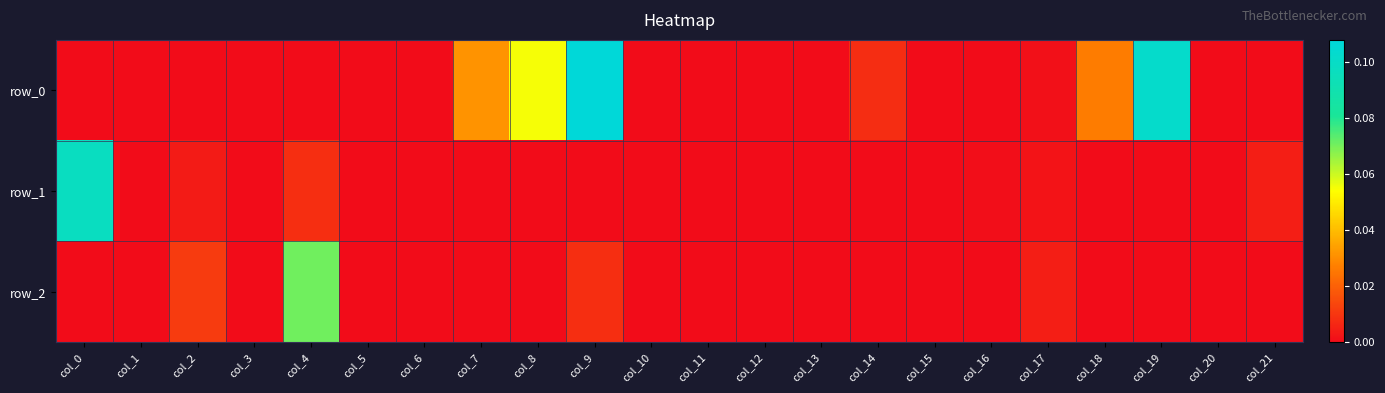

Rank the series by their maximum value, from lowest to highest.

row_2, row_1, row_0